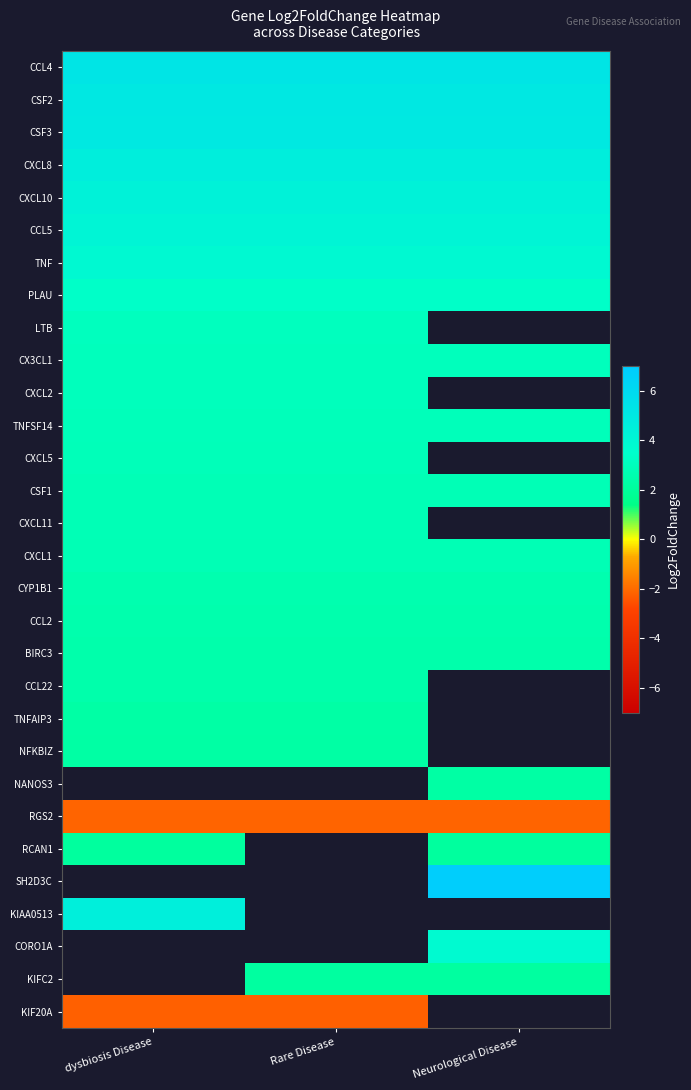

Is it true that NFKBIZ equals 3.6 at Rare Disease?

False